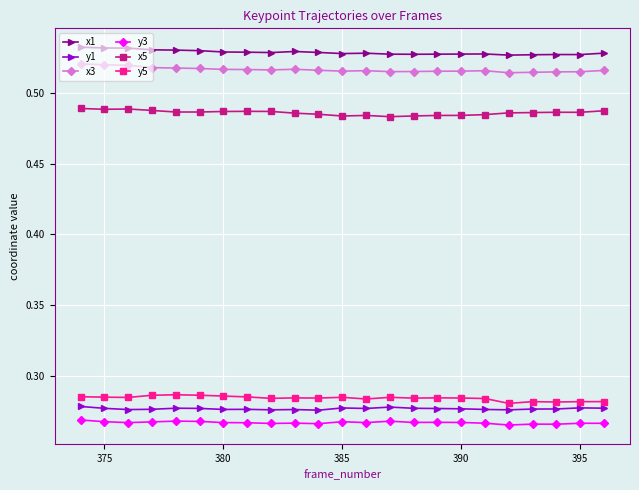

True or false: y5 and y3 intersect in this chart.

False